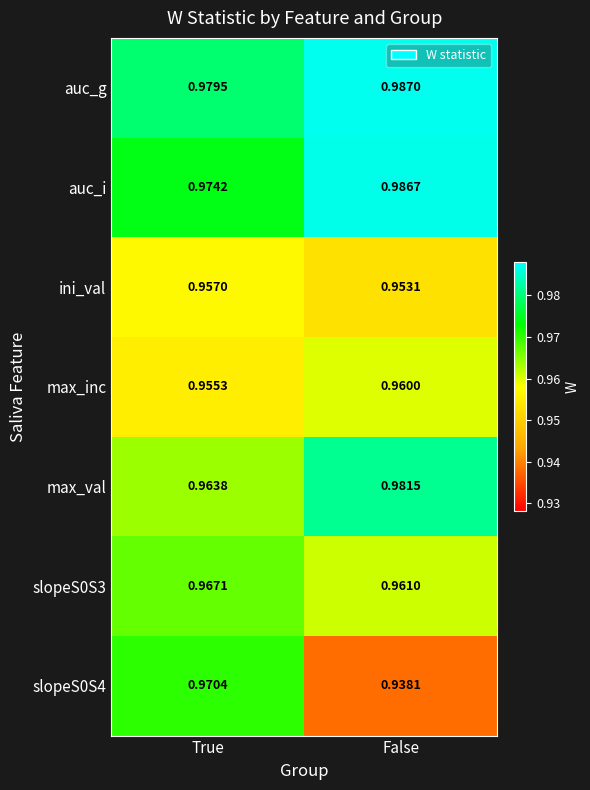

At how many categories does at least one series exceed 0?

2